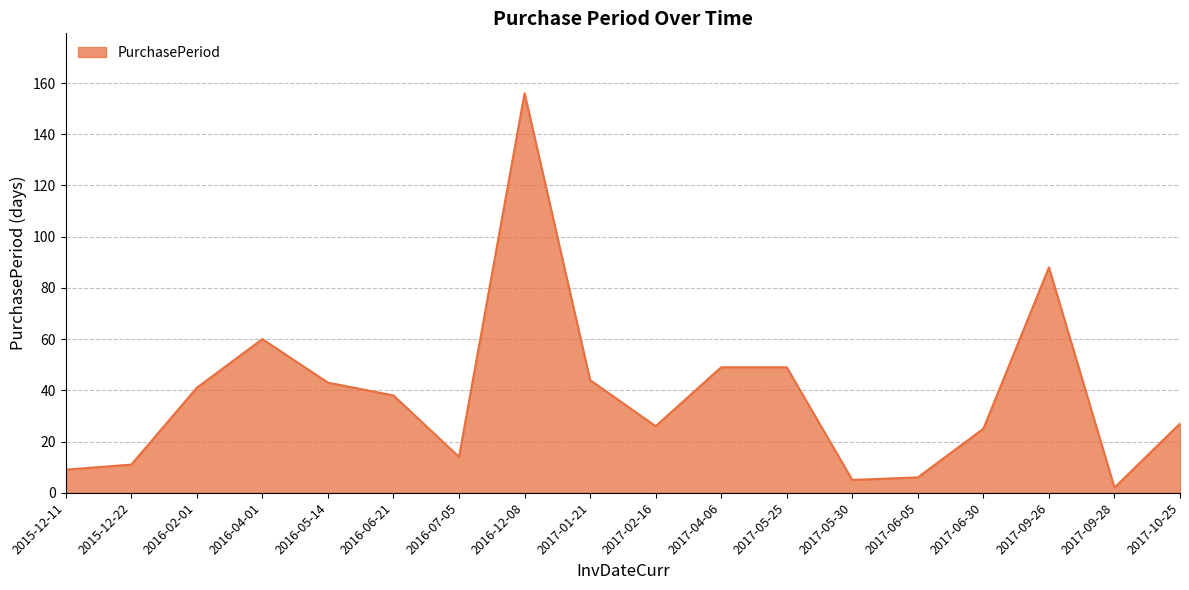

True or false: the data shows 11 at 2015-12-22.

True